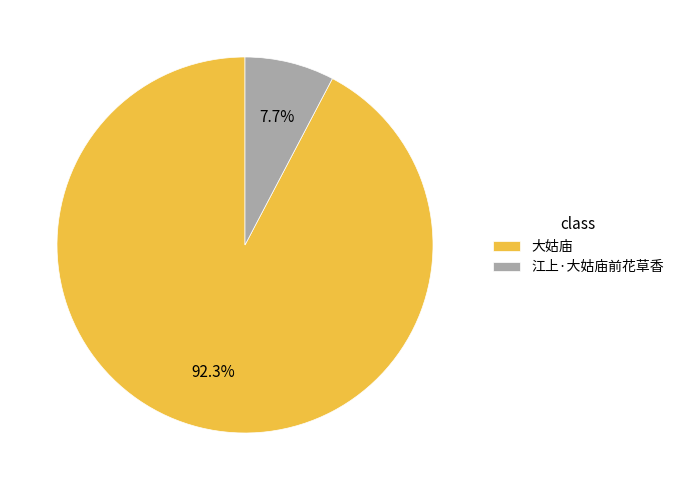

True or false: 大姑庙 accounts for 92% of the total.

True